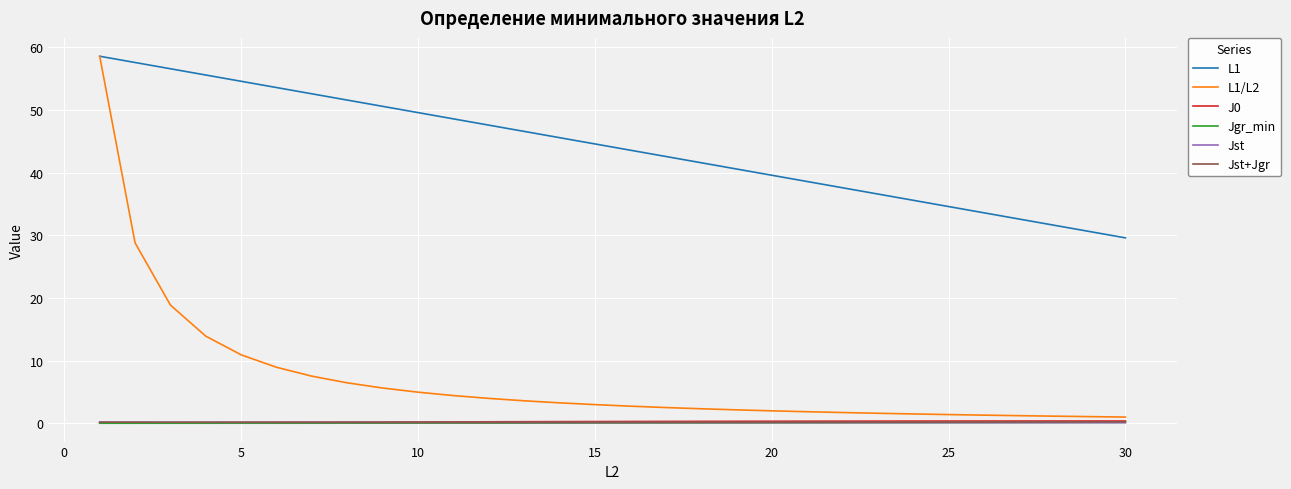

What is the highest value of the L1 series?

58.6